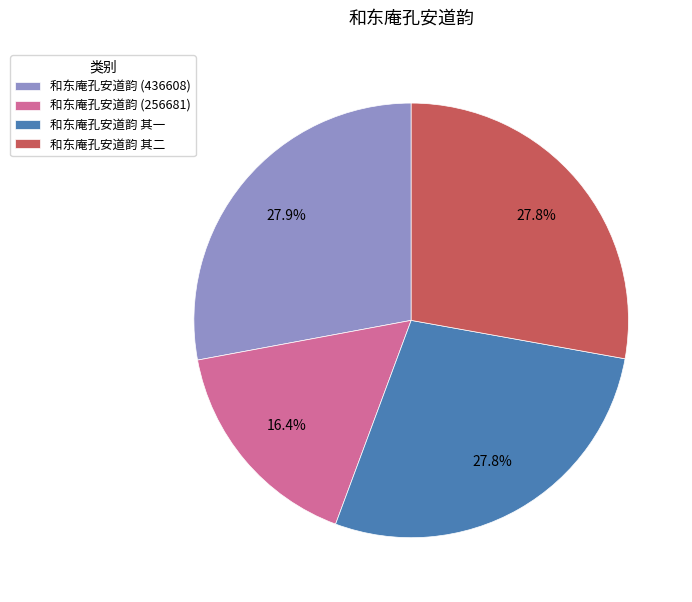

To the nearest percent, what is the average slice percentage?

25%